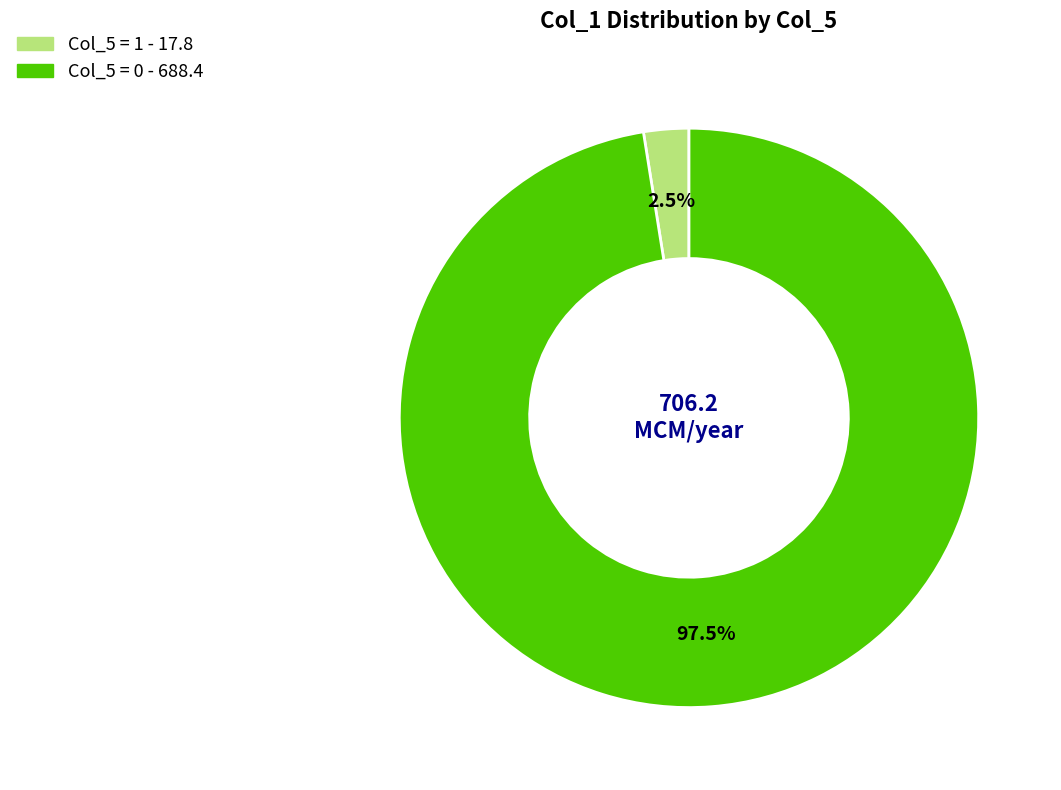

Does any single category account for the majority?

Yes